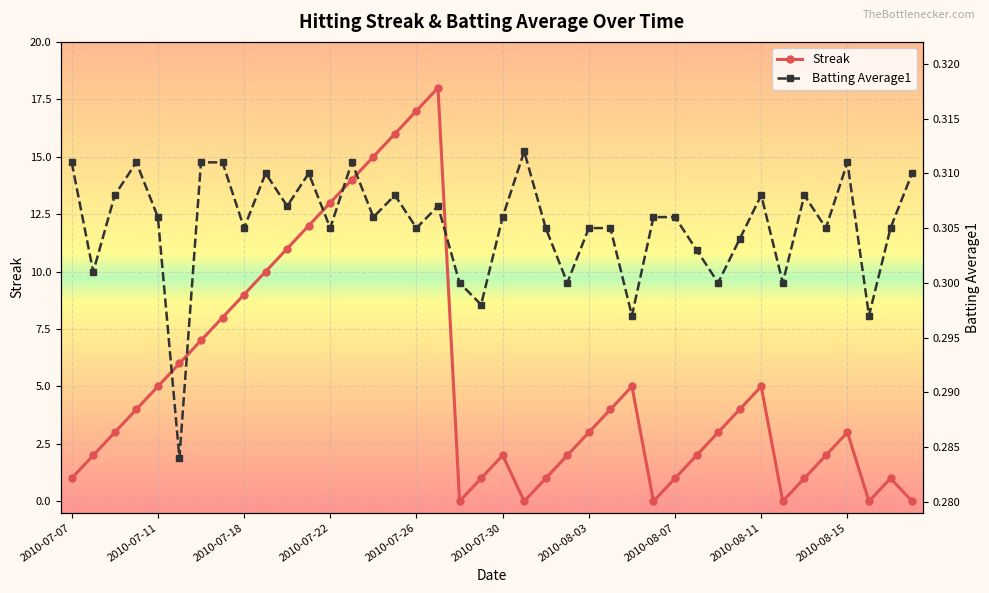

In Streak, how many points are higher than both neighbors (excluding endpoints)?

6